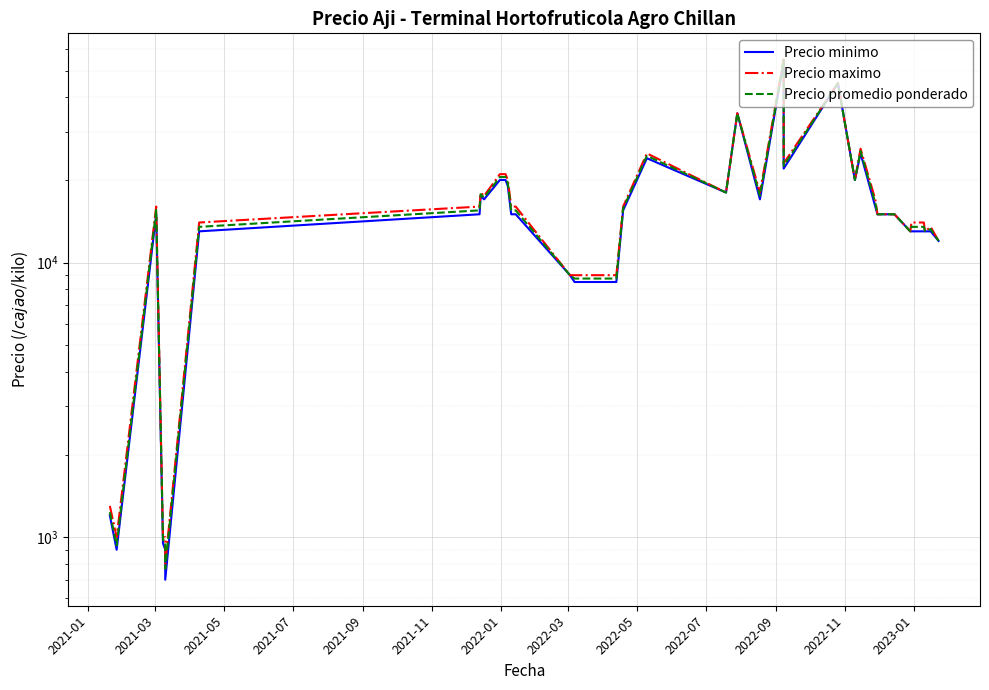

What value does the Precio maximo series have at 2022-11, to the nearest 50?

21000